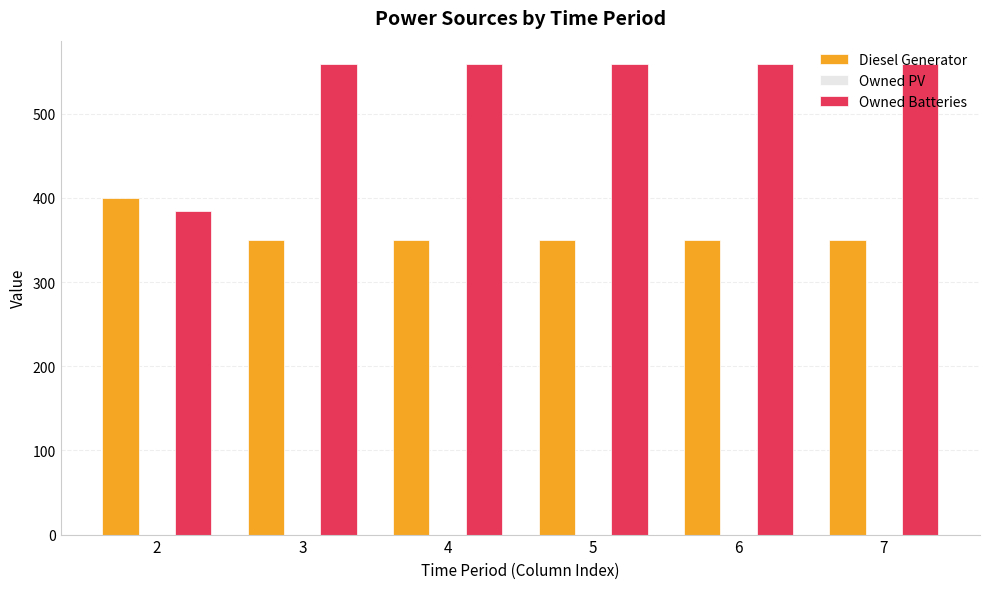

What is the total value across all series at 7?

909